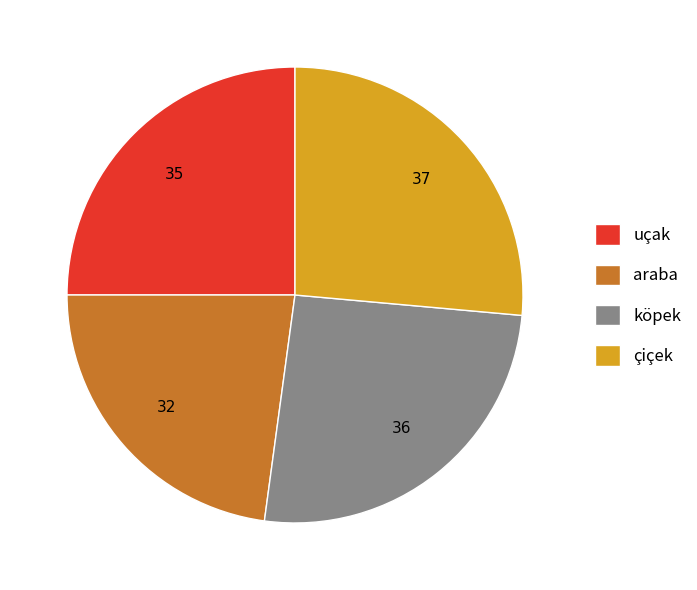

Is there a majority slice in this chart?

No